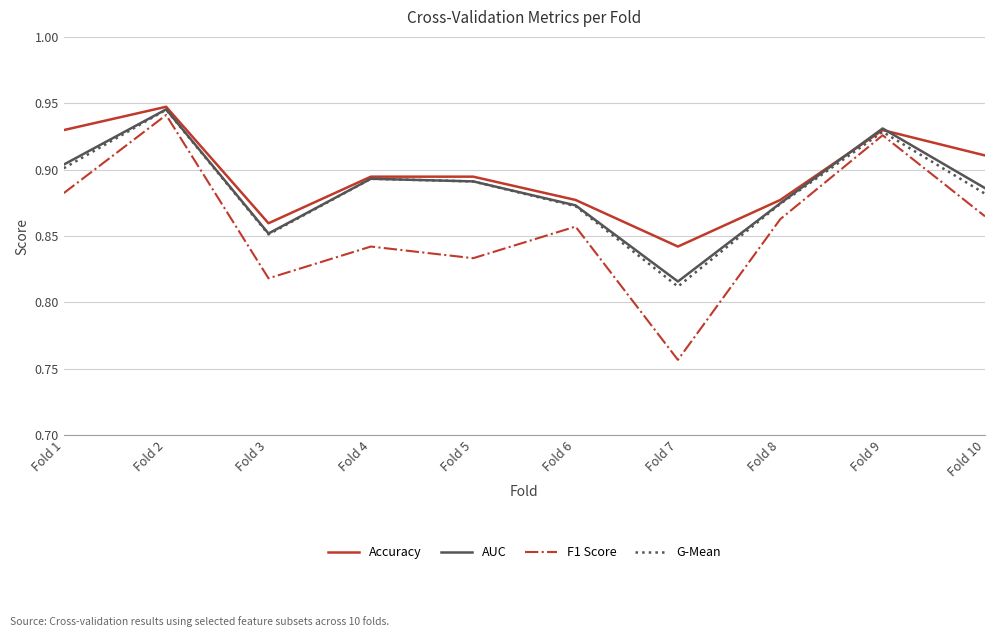

What is the difference between the highest and lowest values at Fold 5?

0.1